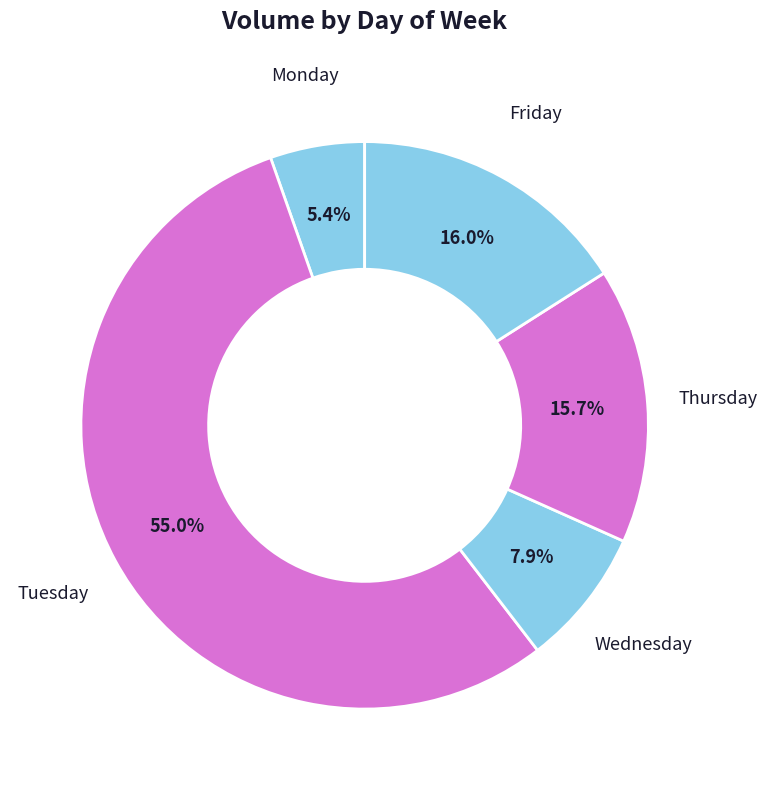

Is there any slice that represents more than half of the pie?

Yes